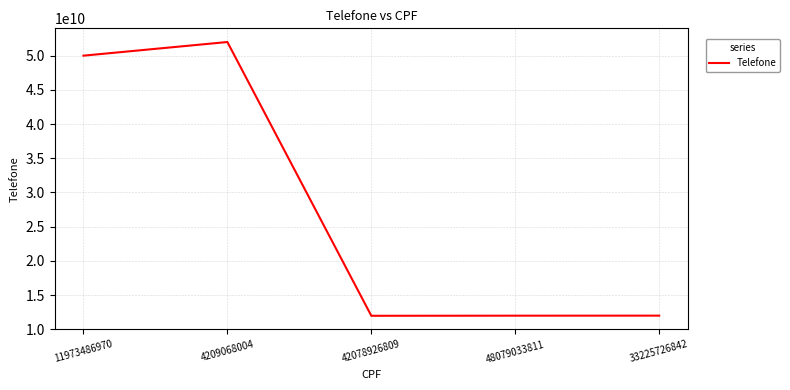

True or false: the data has more than 2 interior local peaks.

False